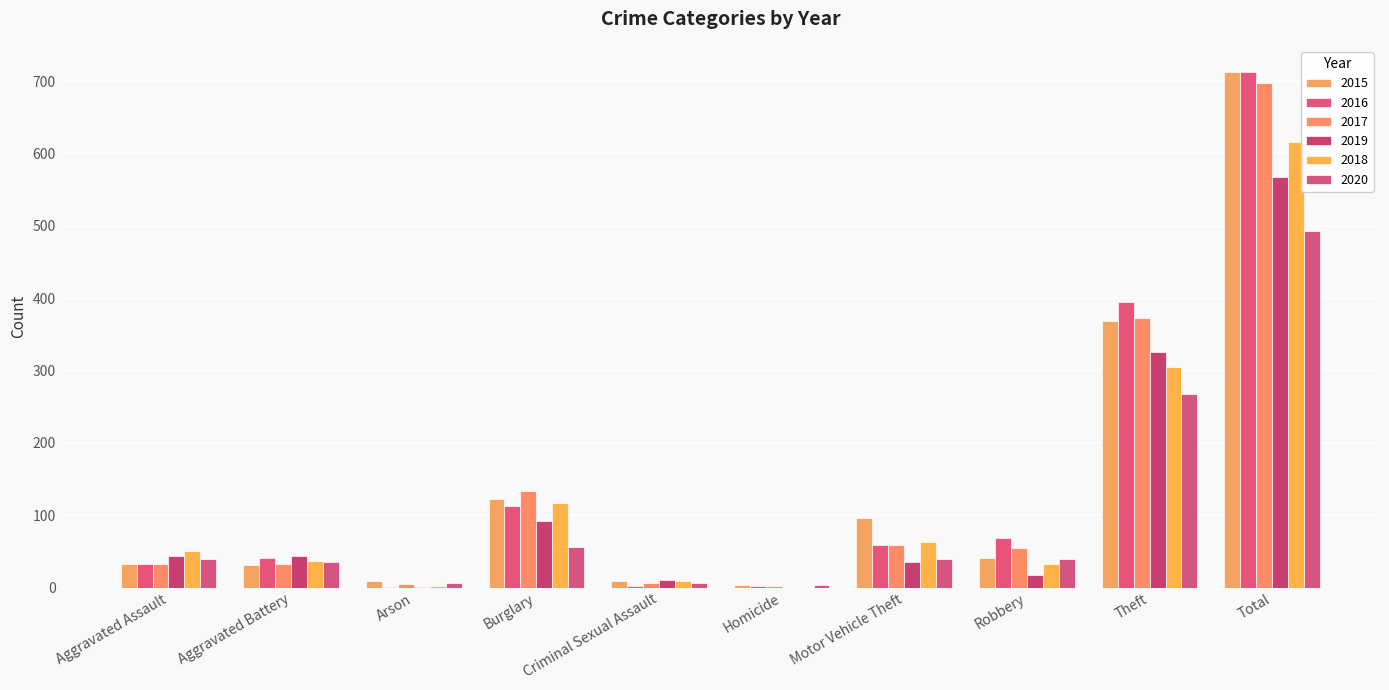

What is the sum of the 2020 values at Robbery and Aggravated Assault?

79